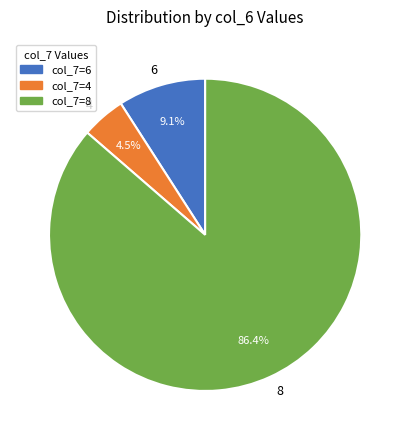

Do 4 and 6 together represent more than half of the pie?

No